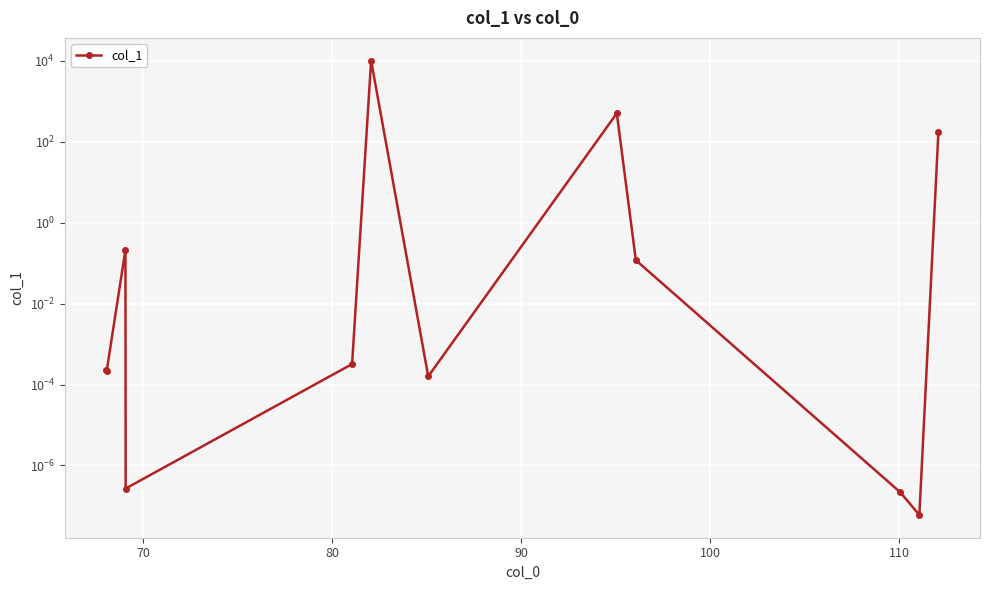

How many lines are shown in the chart?

1